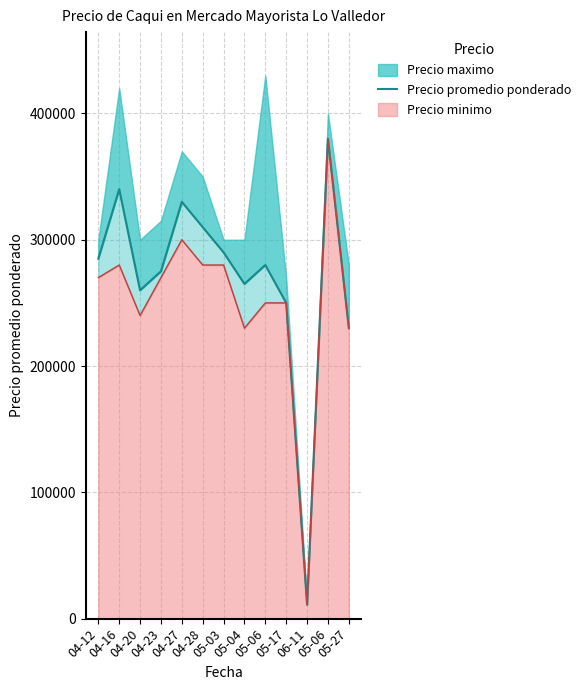

Where is the first local maximum?

04-16